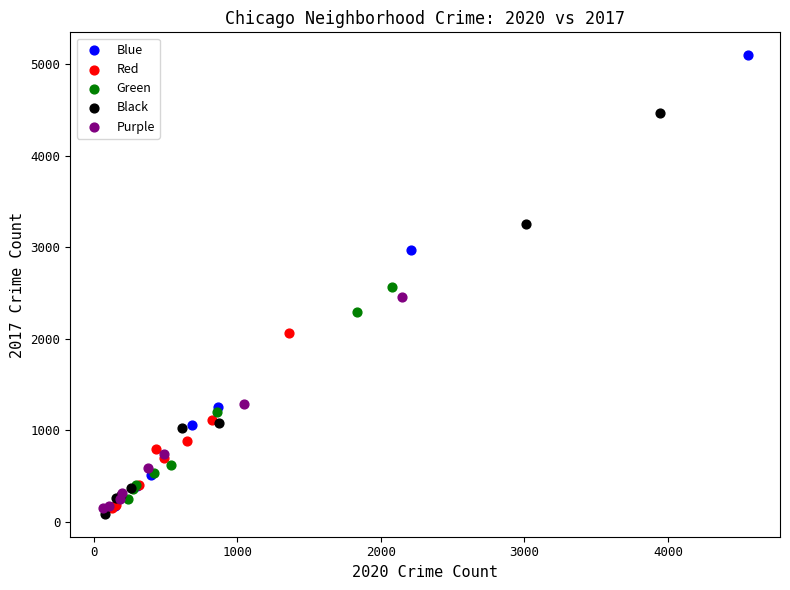

Which series has the largest Y range (max minus min)?

Blue